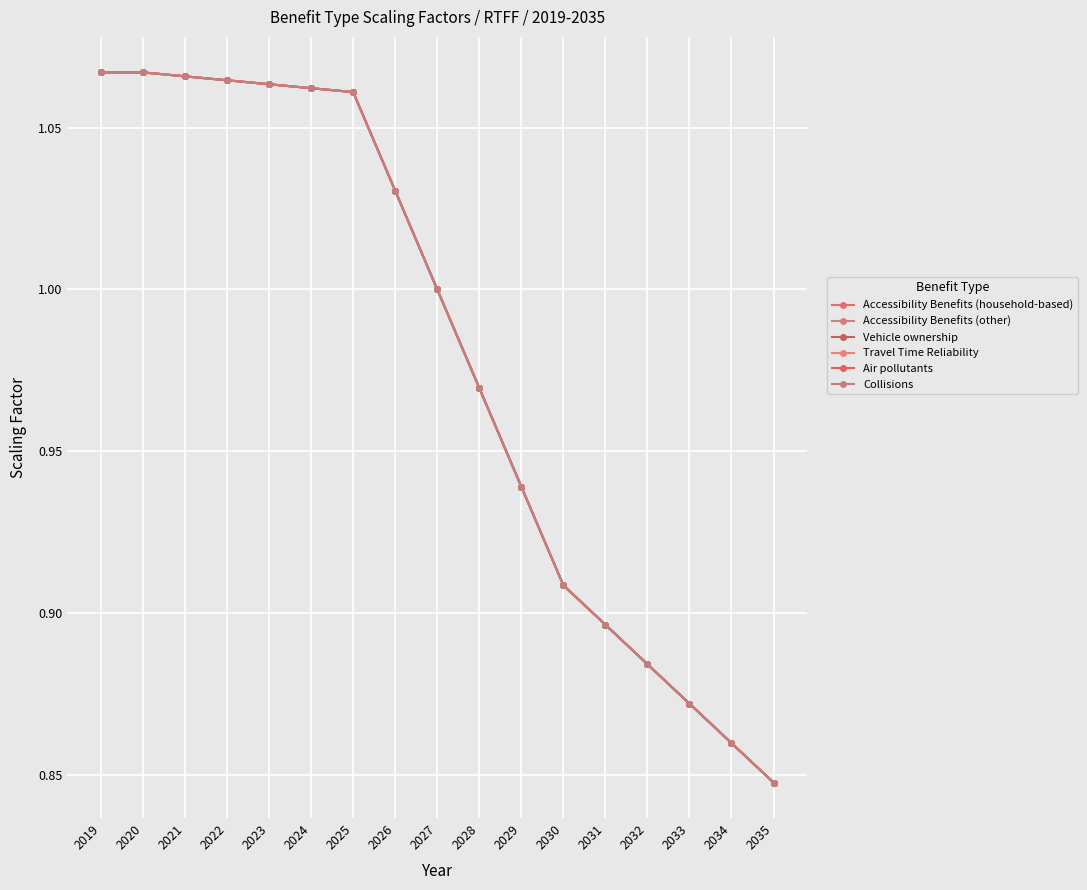

Is this an area chart (filled region under the line)?

No